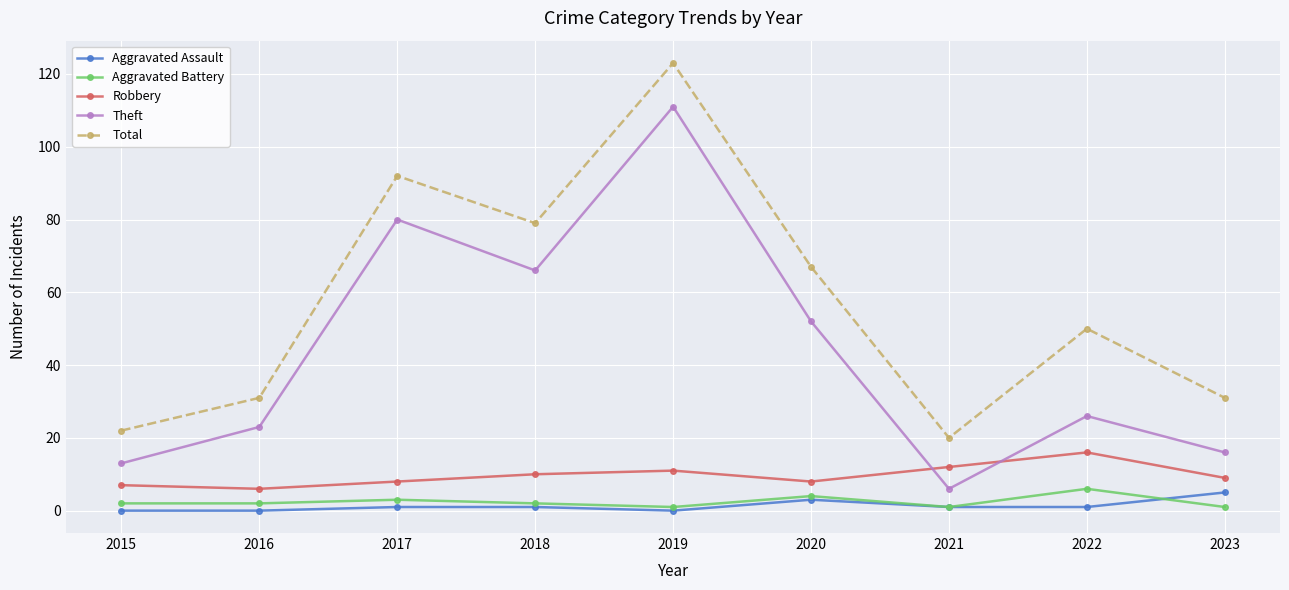

Reading left to right, list all the values displayed in this chart.

Aggravated Assault: 0	0	1	1	0	3	1	1	5
Aggravated Battery: 2	2	3	2	1	4	1	6	1
Robbery: 7	6	8	10	11	8	12	16	9
Theft: 13	23	80	66	111	52	6	26	16
Total: 22	31	92	79	123	67	20	50	31